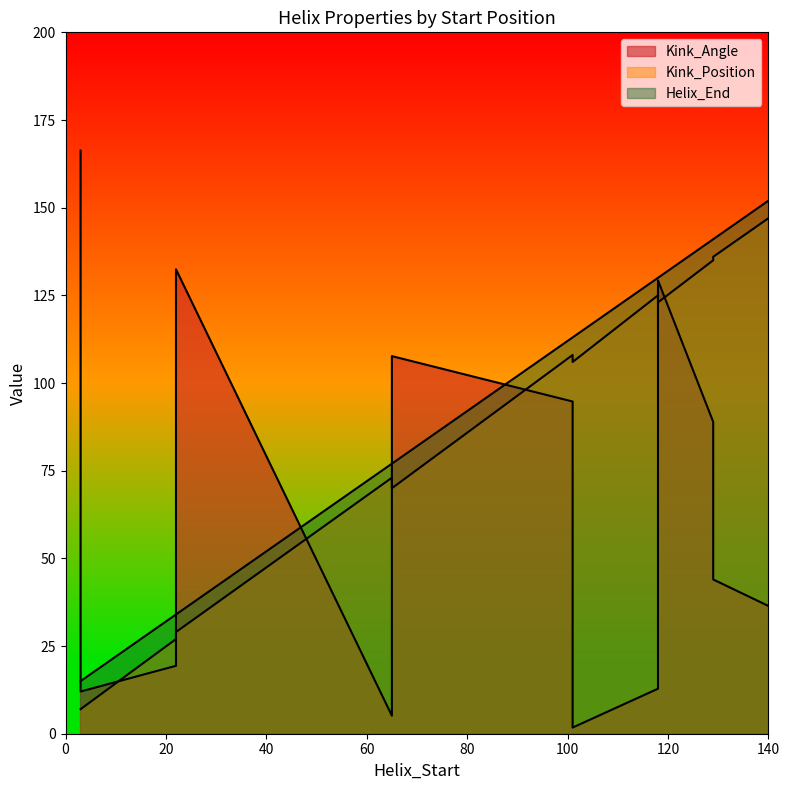

At which category does Helix_End reach its first local peak?

2